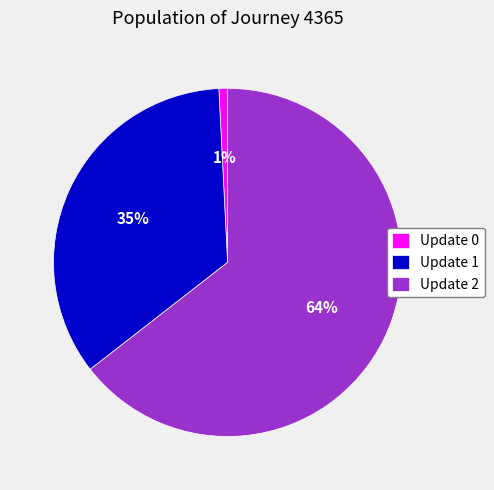

Between Update 0 and Update 1, which is larger?

Update 1